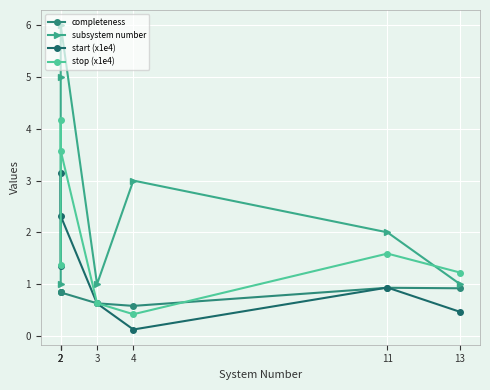

Reading left to right, extract all data points from this chart.

completeness: 0.8	0.8	0.8	0.6	0.6	0.9	0.9
subsystem number: 1.0	5.0	6.0	1.0	3.0	2.0	1.0
start (x1e4): 1.4	3.1	2.3	0.6	0.1	0.9	0.5
stop (x1e4): 1.4	4.2	3.6	0.6	0.4	1.6	1.2